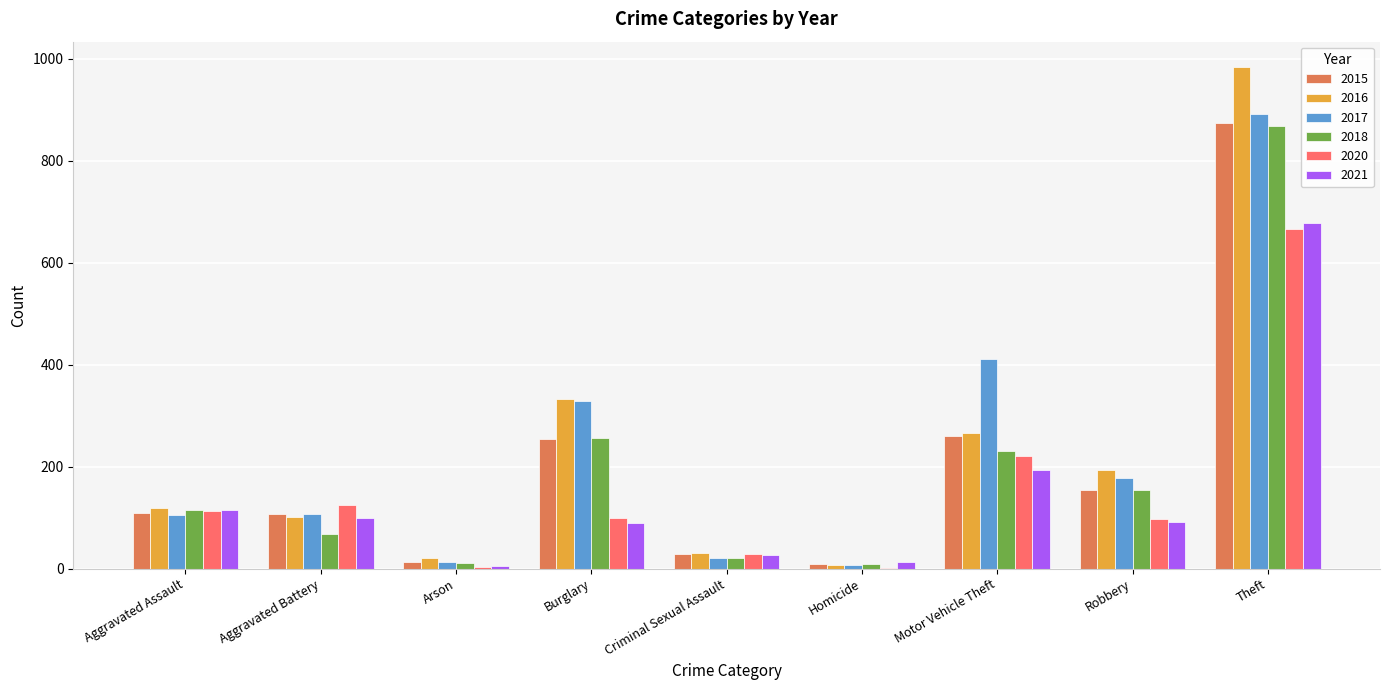

True or false: 2017 has a value of 411 at Motor Vehicle Theft.

True